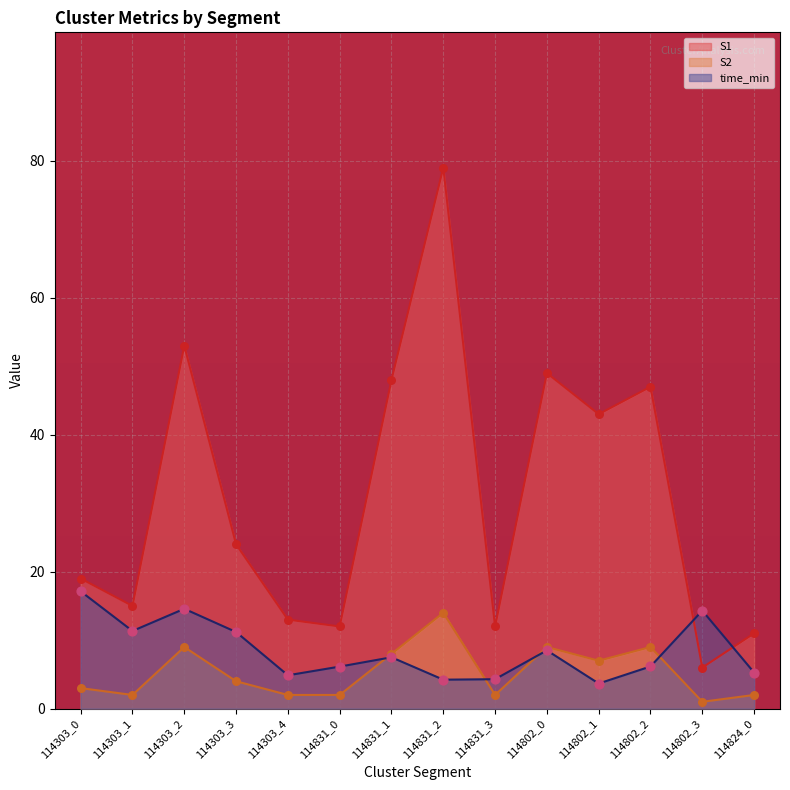

Is the value of S1 at 114802_2 greater than the value of time_min at 114831_3?

Yes